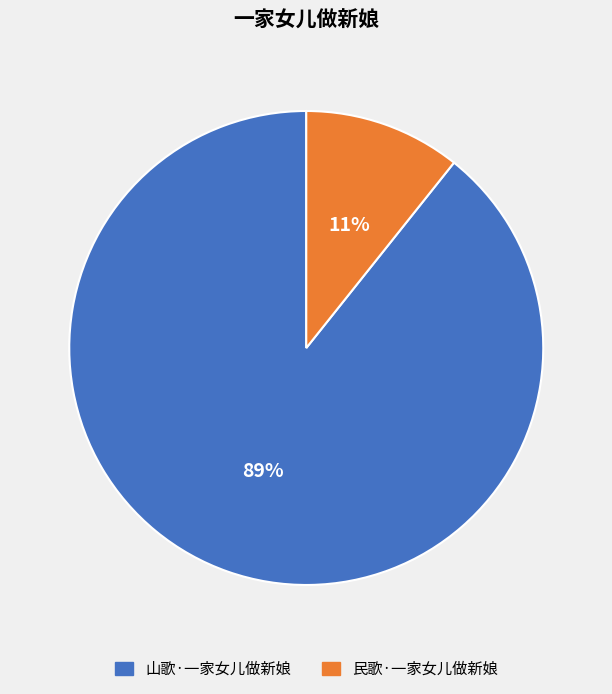

What is the smallest slice in the pie chart?

民歌·一家女儿做新娘